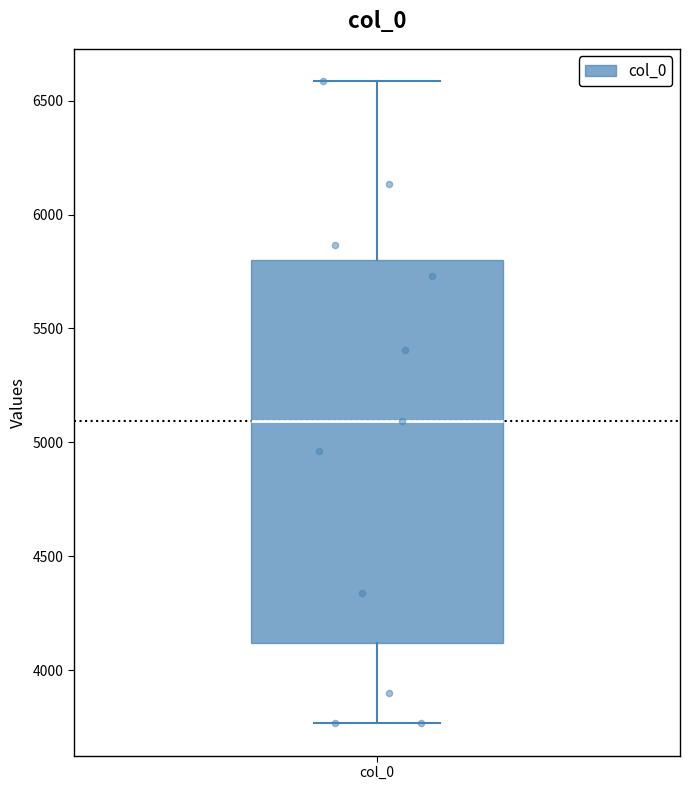

Transcribe this box plot: give where the median line is, the range the box spans, and where the two whiskers end, as read against the y-axis. The values are not printed on the chart, so give them approximately, as read against the axis.

median 5100, box 4100 to 5800, whiskers 3750 to 6600